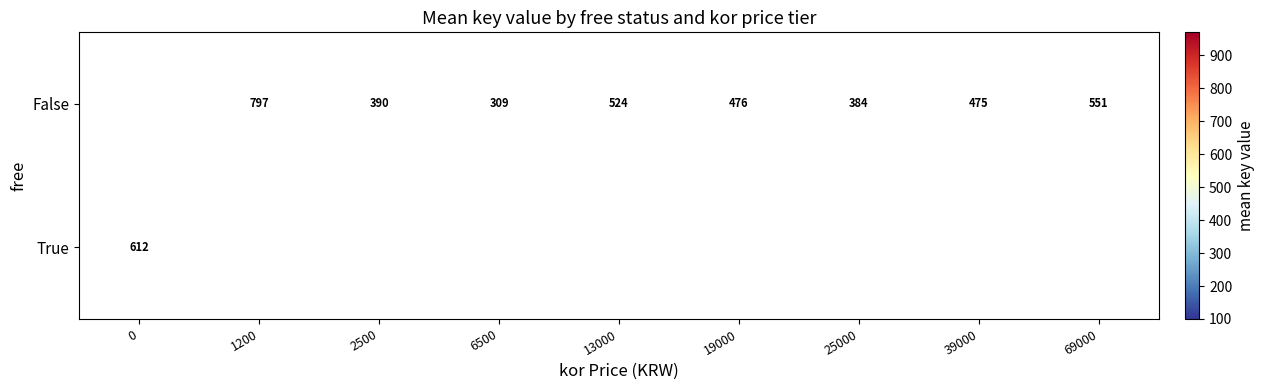

What is the sum of the False values at 2500 and 25000?

774